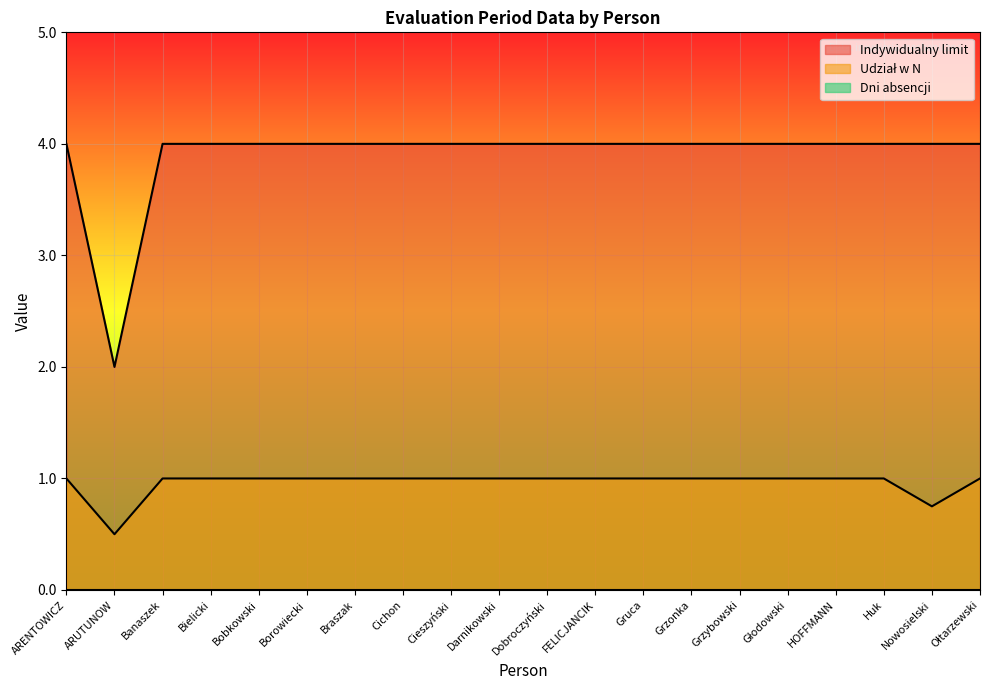

What position from the left is ARENTOWICZ?

1